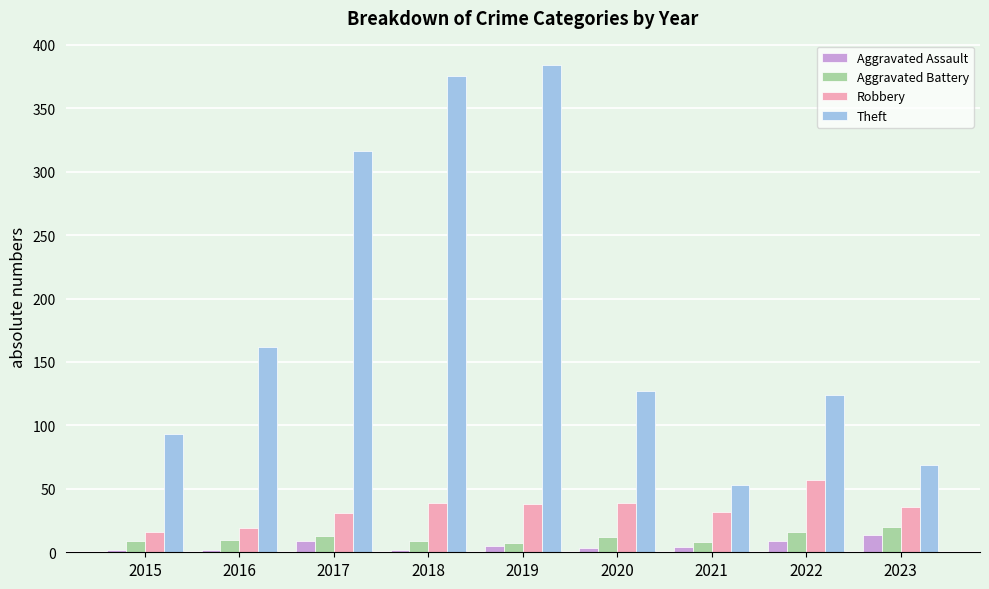

Which series has the largest total across all categories?

Theft